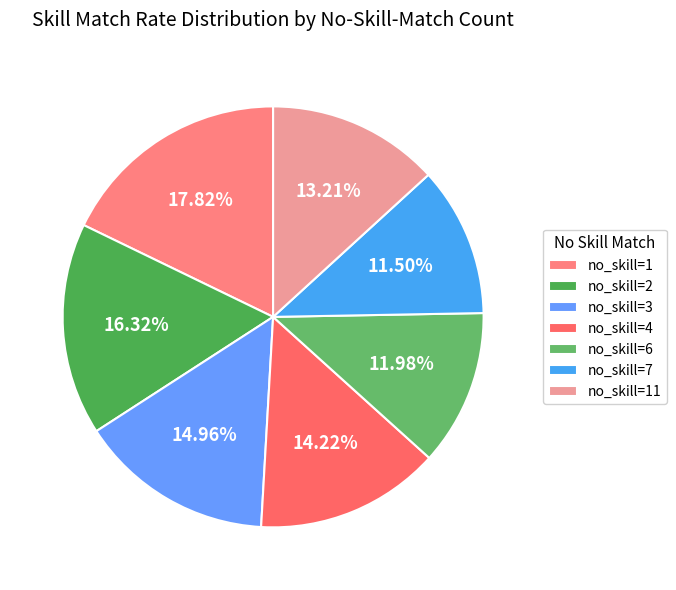

To the nearest percent, what is the difference between the largest and smallest slice percentages?

6%